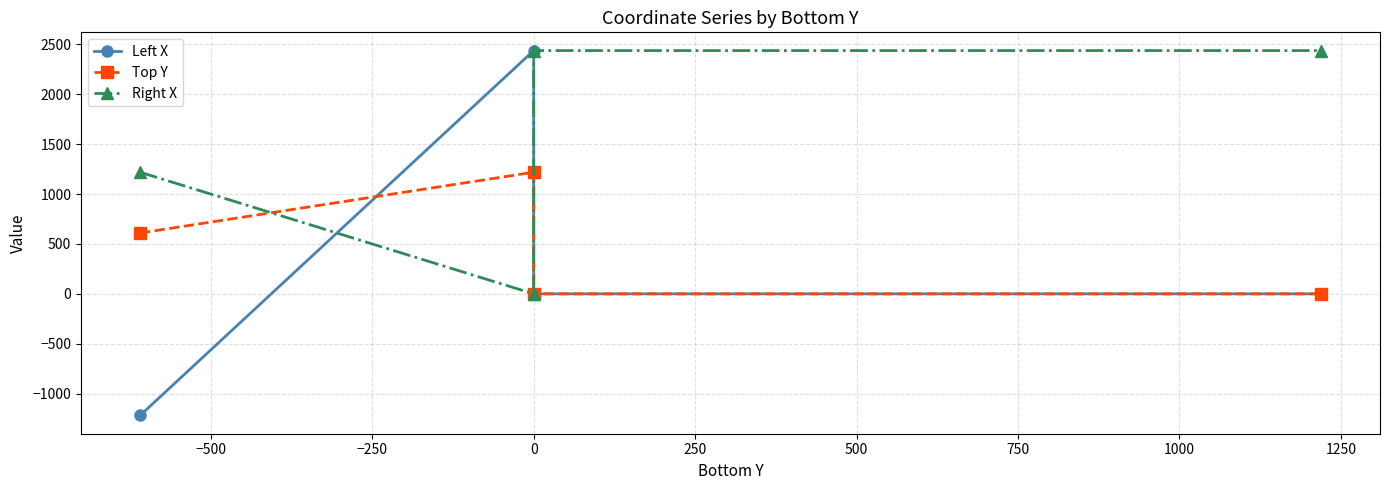

Which has a higher value, −500 or −750?

−500